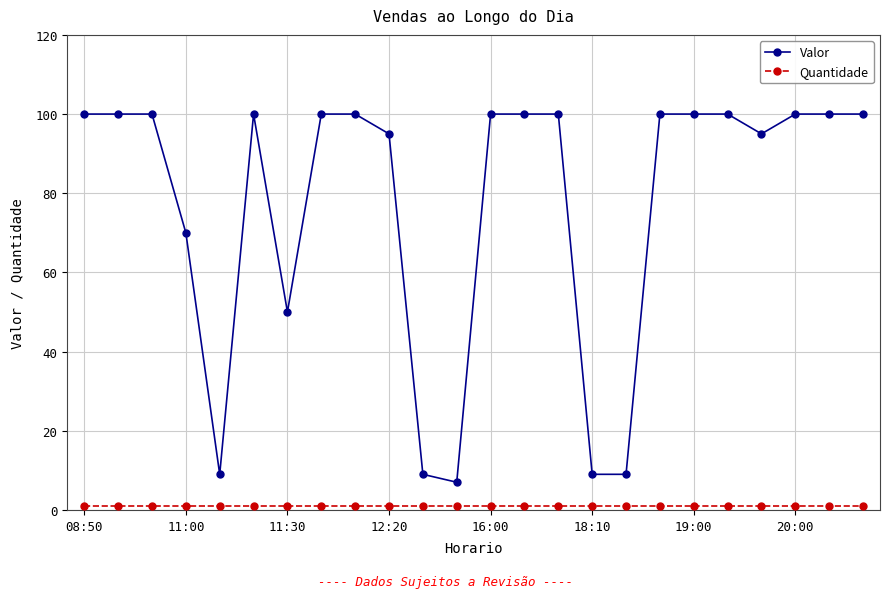

What is the maximum value shown in the chart?

100